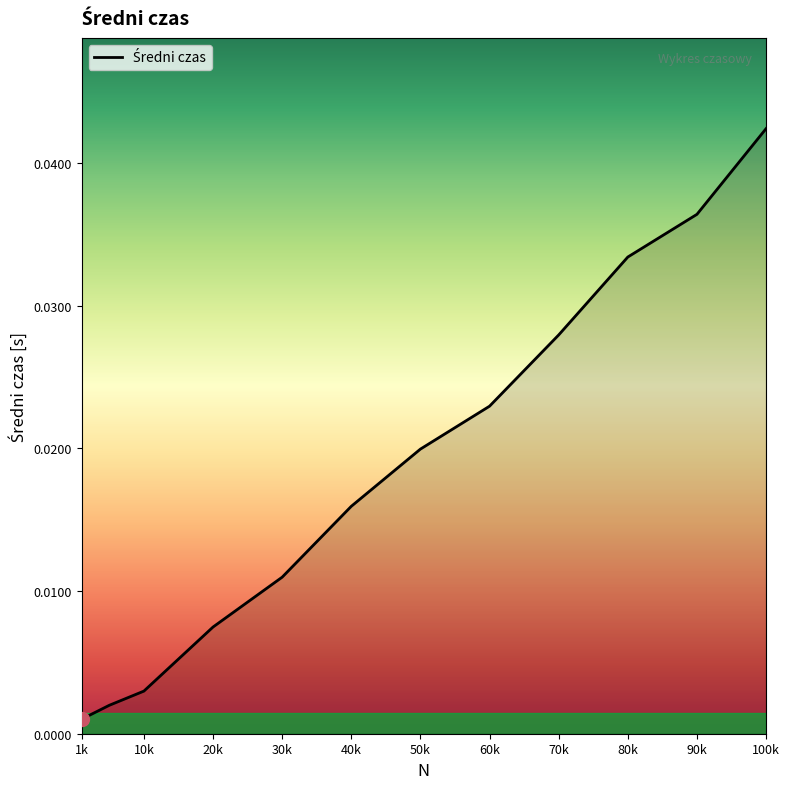

List the labels in order of value, smallest first.

1000, 5000, 10000, 20000, 30000, 40000, 50000, 60000, 70000, 80000, 90000, 100000